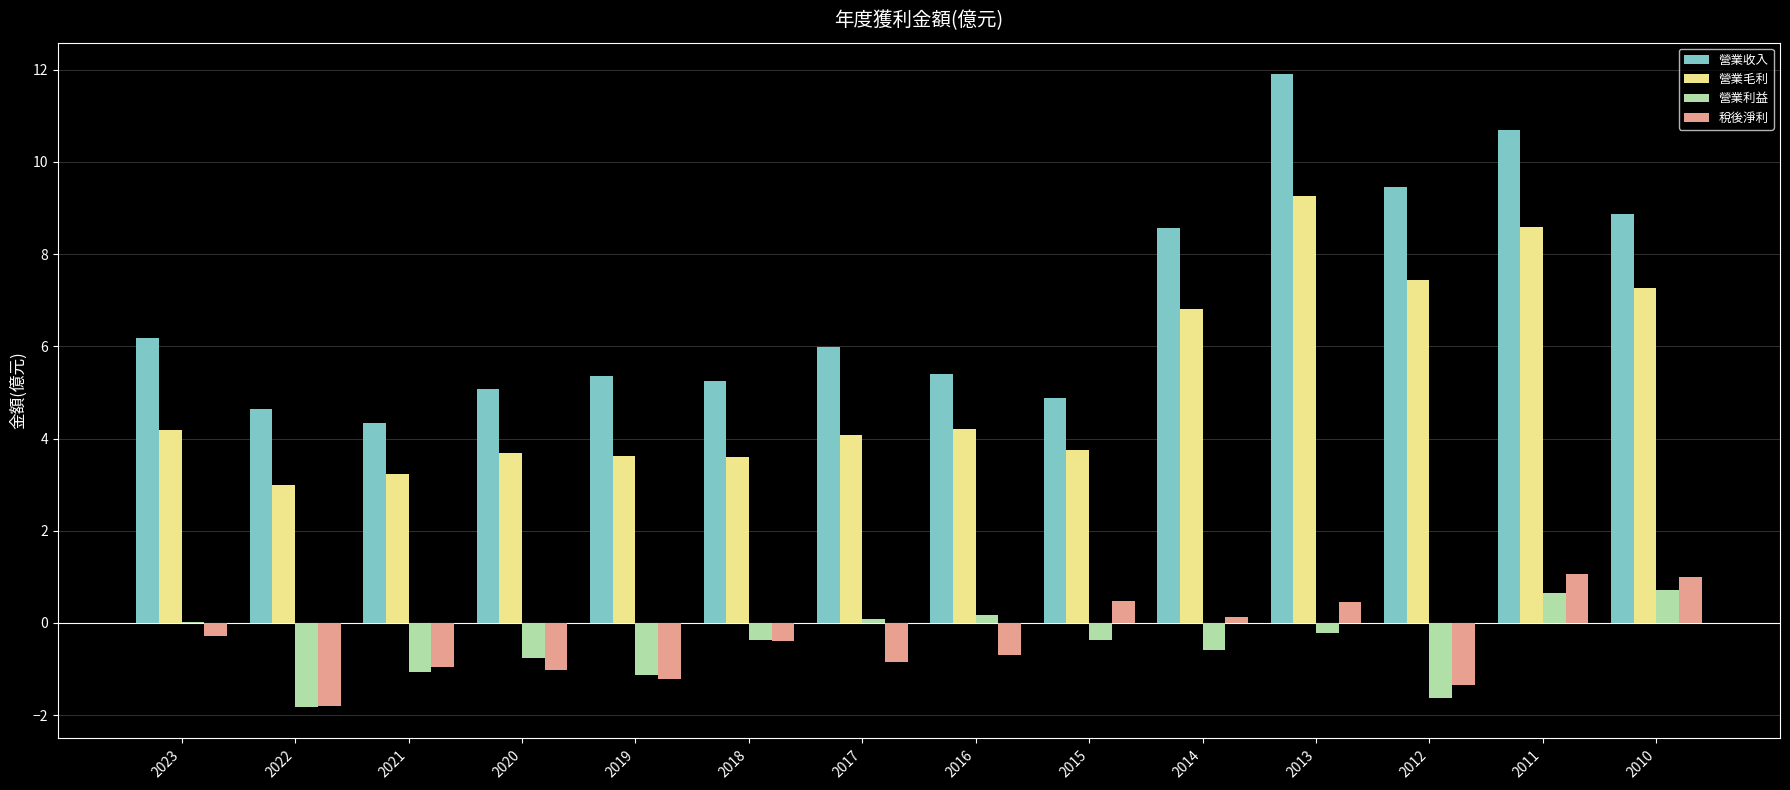

What is the sum of all 營業利益 values?

-6.3